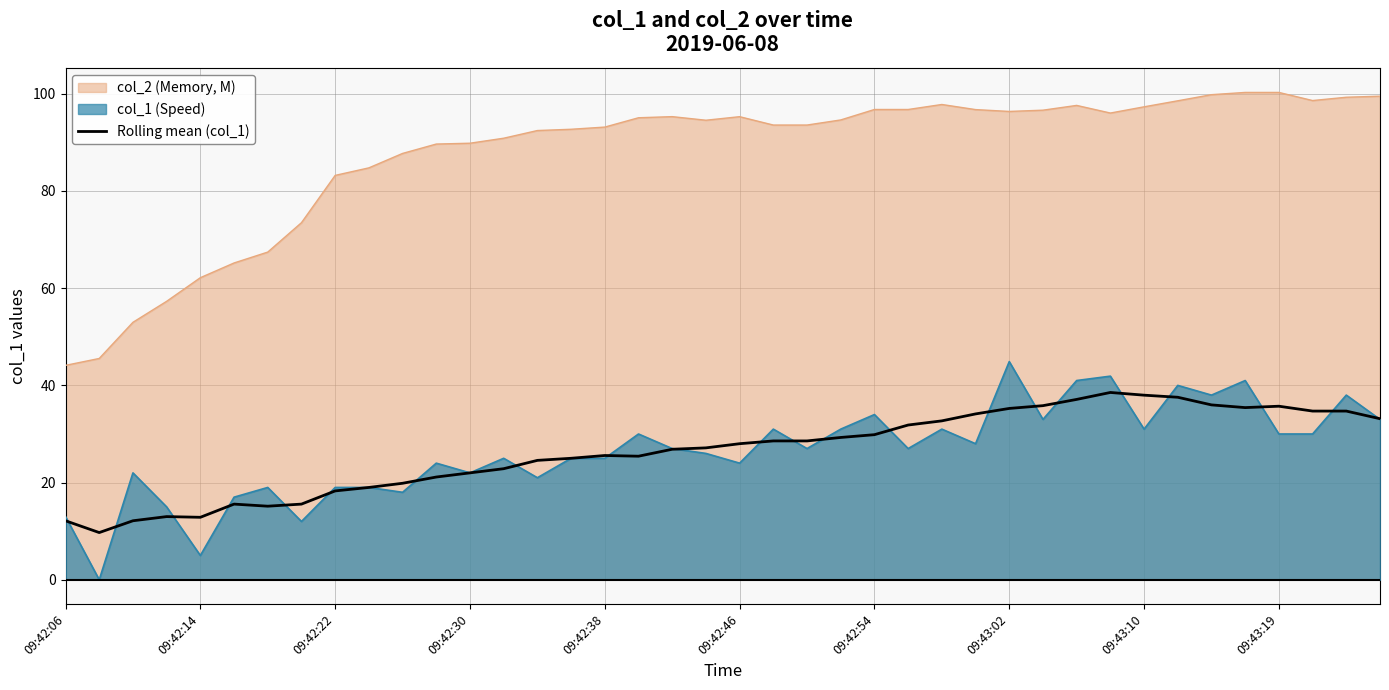

How many interior local valleys (lower than both neighbors) does the data have?

5